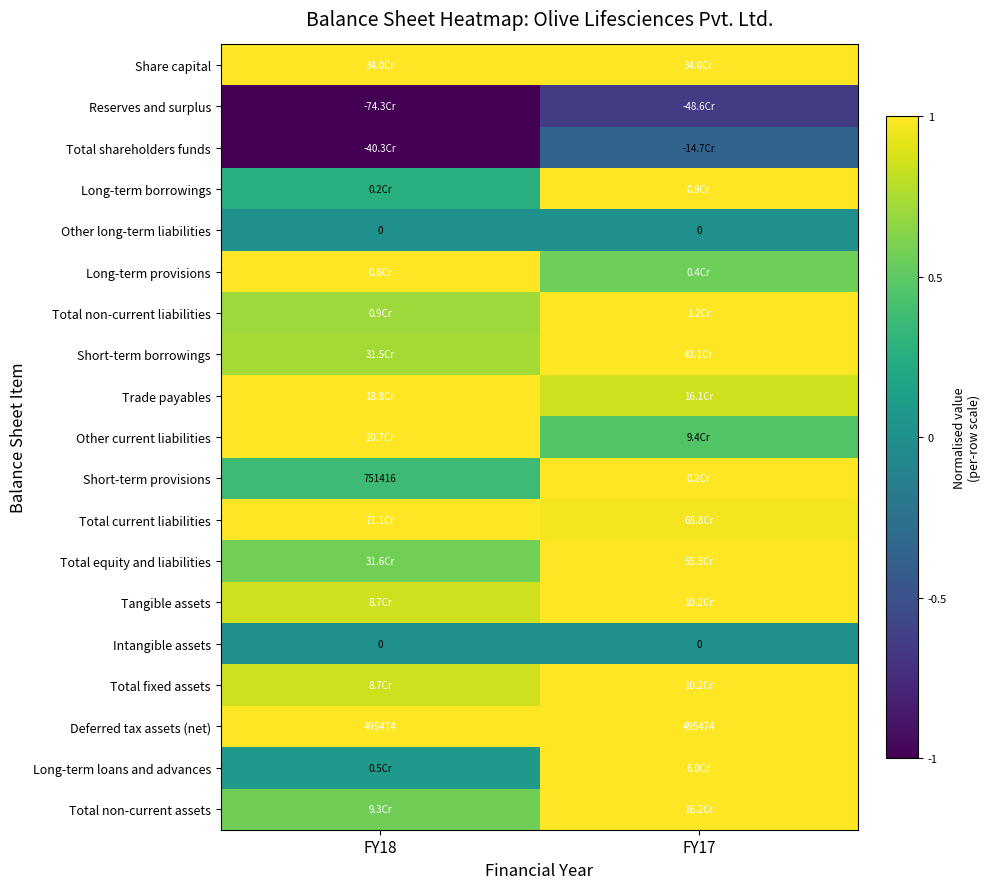

Is it true that Total non-current liabilities equals 1.0 at FY18?

False